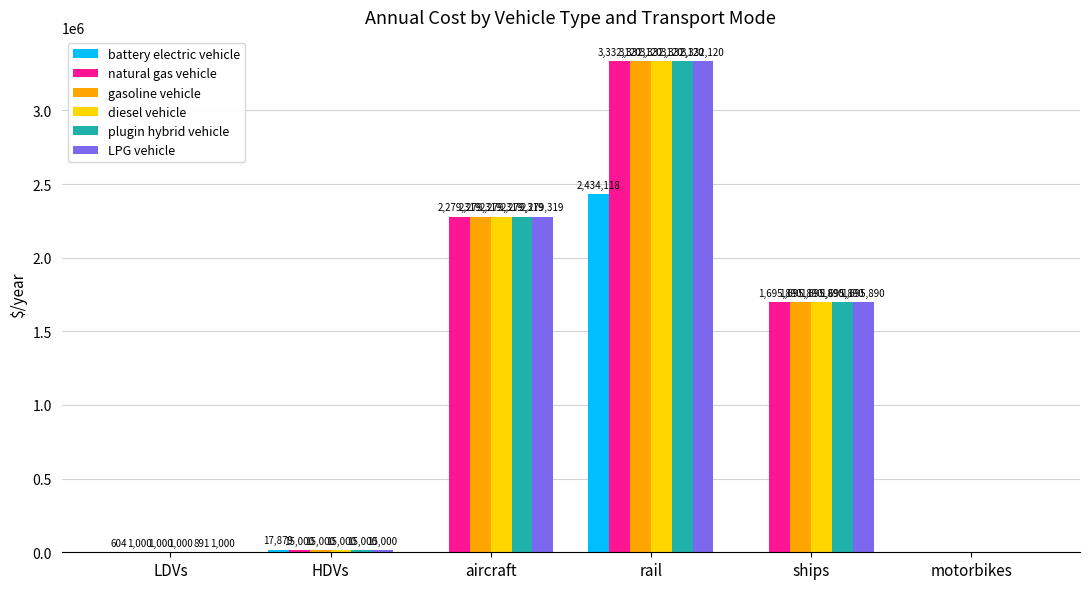

What is the average value of the plugin hybrid vehicle series?

1220536.7